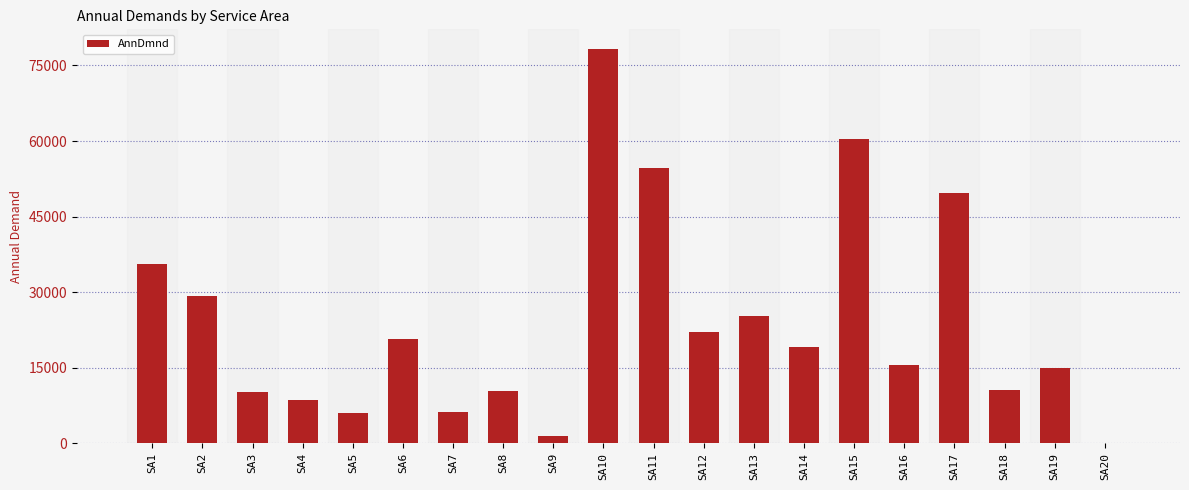

Approximately how many times larger is the value at SA15 compared to SA17?

1.2